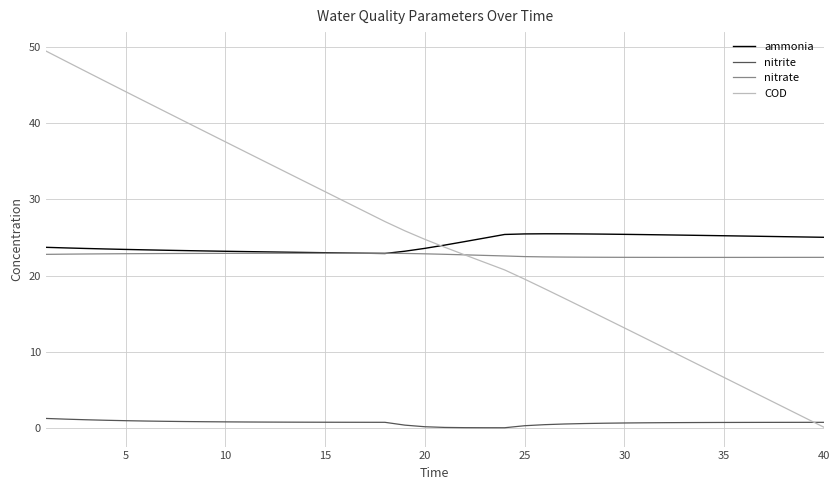

How many values in the ammonia series exceed 24?

20